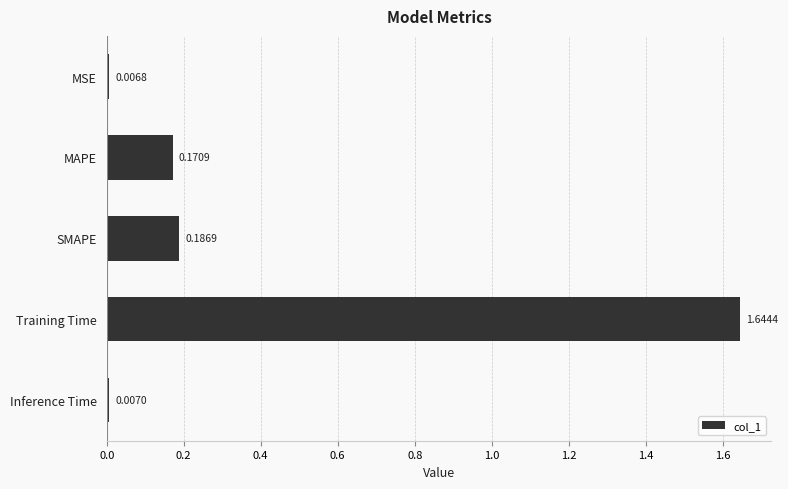

What is the sum of all values?

2.0